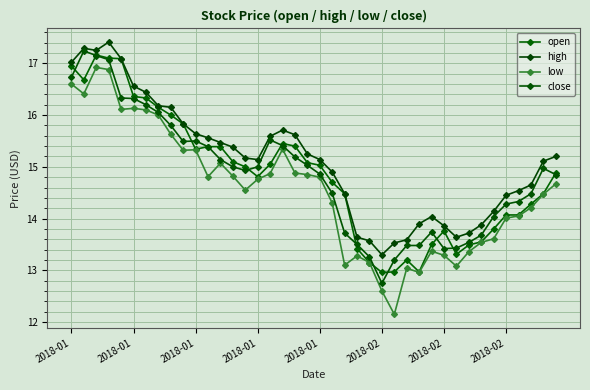

What is the sum of all high values?

605.0